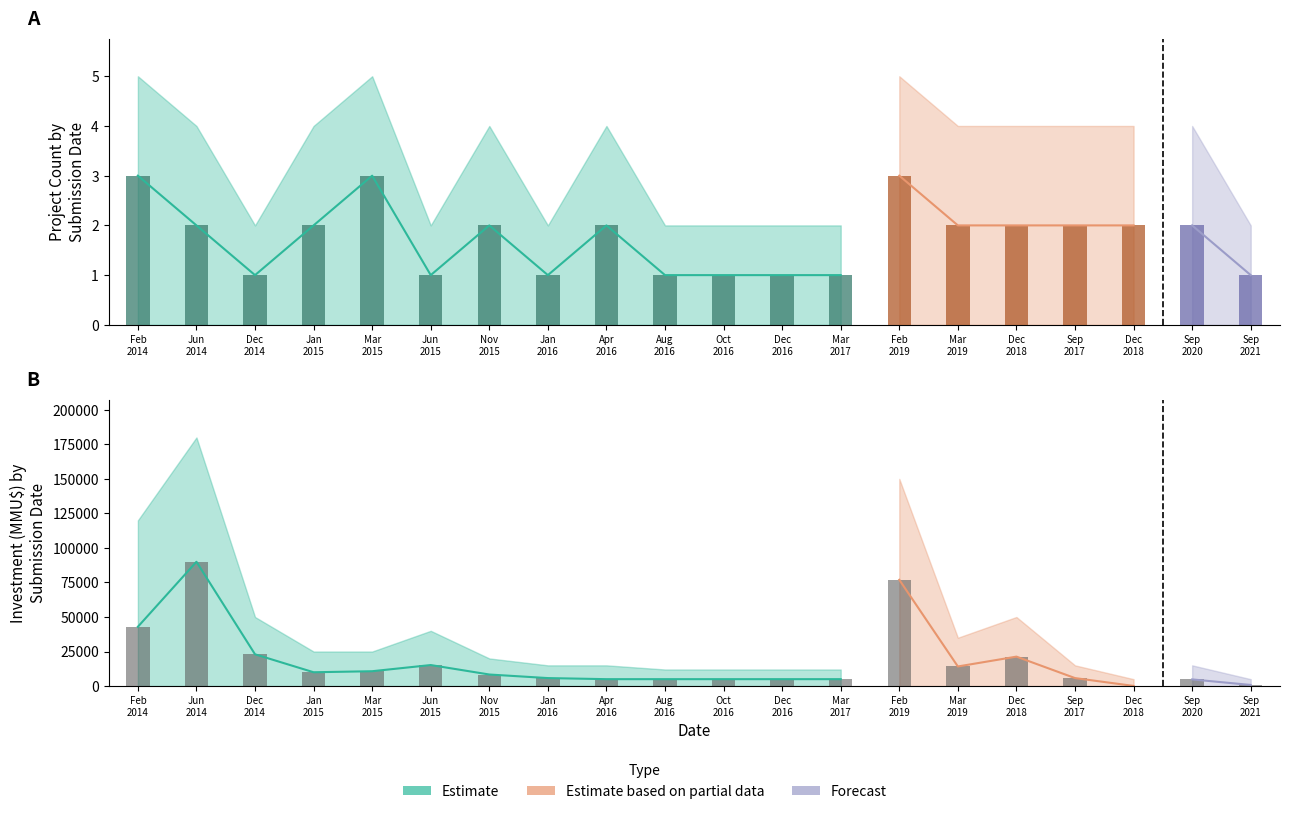

Reading left to right, list all the values displayed in this chart.

Count: 2014-02=3	2014-06=2	2014-12=1	2015-01=2	2015-03=3	2015-06=1	2015-11=2	2016-01=1	2016-04=2	2016-08=1	2016-10=1	2016-12=1	2017-03=1	2019-02=3	2019-03=2	2018-12=2	2017-09=2	2018-12=2	2020-09=2	2021-09=1
Count_upper: 2014-02=5	2014-06=4	2014-12=2	2015-01=4	2015-03=5	2015-06=2	2015-11=4	2016-01=2	2016-04=4	2016-08=2	2016-10=2	2016-12=2	2017-03=2	2019-02=5	2019-03=4	2018-12=4	2017-09=4	2018-12=4	2020-09=4	2021-09=2
Investment: 2014-02=42934	2014-06=90000	2014-12=23000	2015-01=10000	2015-03=10750	2015-06=15219	2015-11=8364	2016-01=5780	2016-04=5000	2016-08=5000	2016-10=5000	2016-12=5000	2017-03=5000	2019-02=76930	2019-03=14188	2018-12=21315	2017-09=5780	2018-12=100	2020-09=4821	2021-09=800
Investment_upper: 2014-02=120000	2014-06=180000	2014-12=50000	2015-01=25000	2015-03=25000	2015-06=40000	2015-11=20000	2016-01=15000	2016-04=15000	2016-08=12000	2016-10=12000	2016-12=12000	2017-03=12000	2019-02=150000	2019-03=35000	2018-12=50000	2017-09=15000	2018-12=5000	2020-09=15000	2021-09=5000